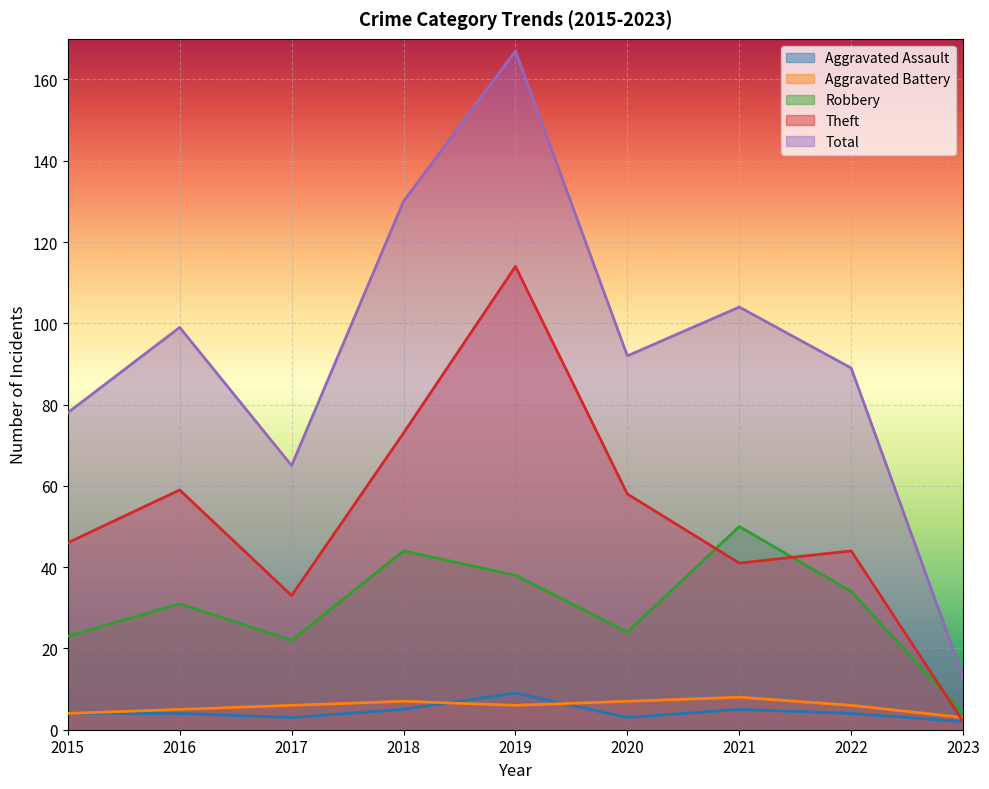

After their last crossing, which series has the higher values: Theft or Robbery?

Robbery